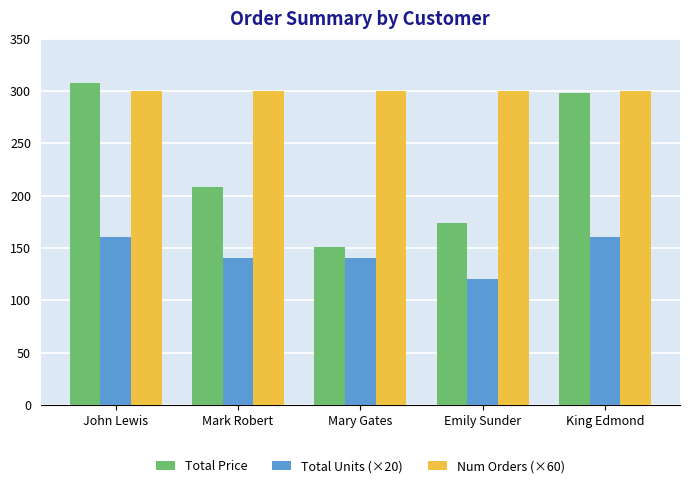

Reading left to right, list all the values displayed in this chart.

Total Price: John Lewis=308.0	Mark Robert=207.8	Mary Gates=150.7	Emily Sunder=173.5	King Edmond=297.9
Total Units (×20): John Lewis=160.0	Mark Robert=140.0	Mary Gates=140.0	Emily Sunder=120.0	King Edmond=160.0
Num Orders (×60): John Lewis=300.0	Mark Robert=300.0	Mary Gates=300.0	Emily Sunder=300.0	King Edmond=300.0